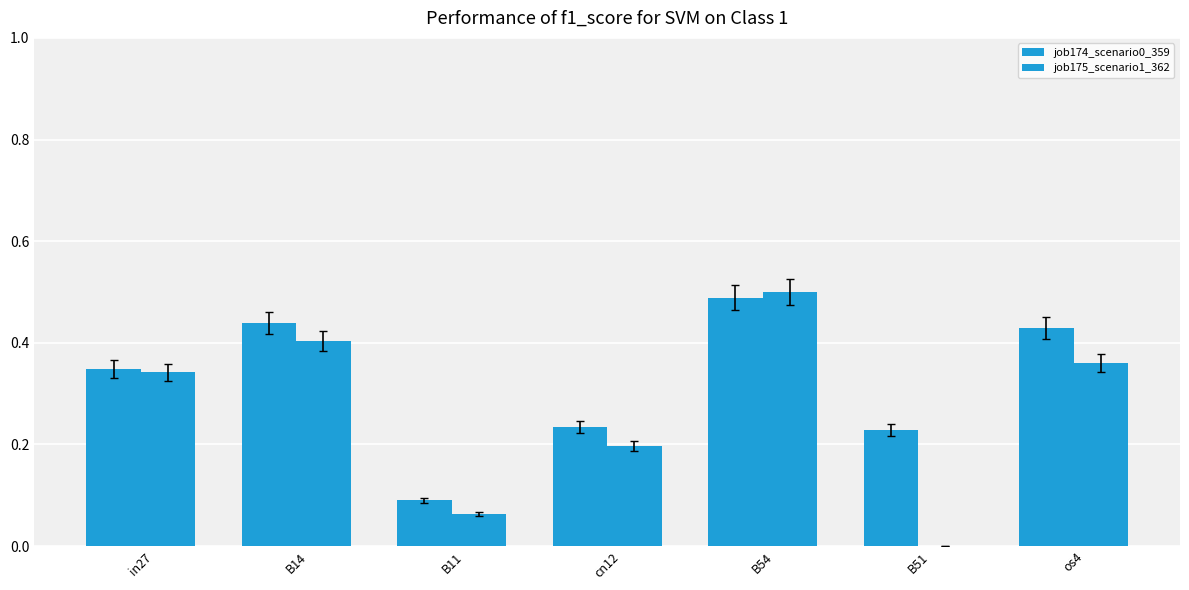

How many series are shown in this chart?

2